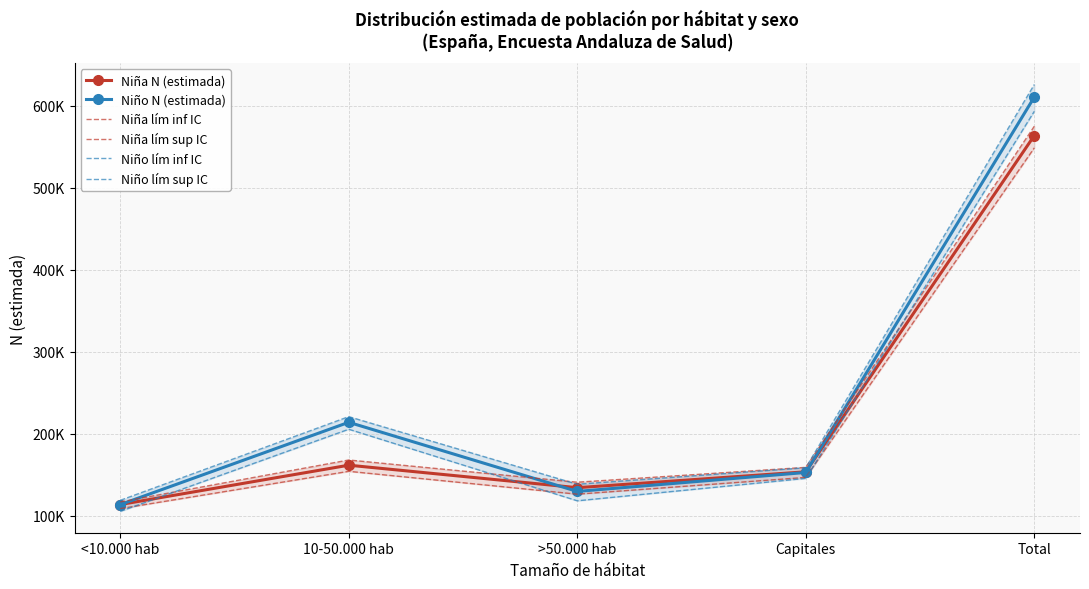

How many values in the Niño lím inf IC series exceed 145666?

2